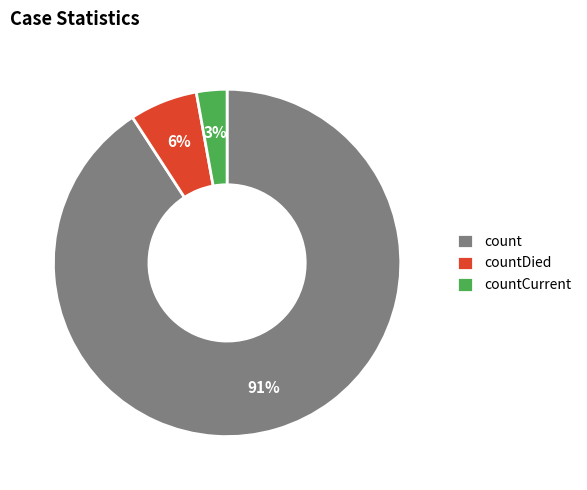

Which has a higher value, countDied or count?

count